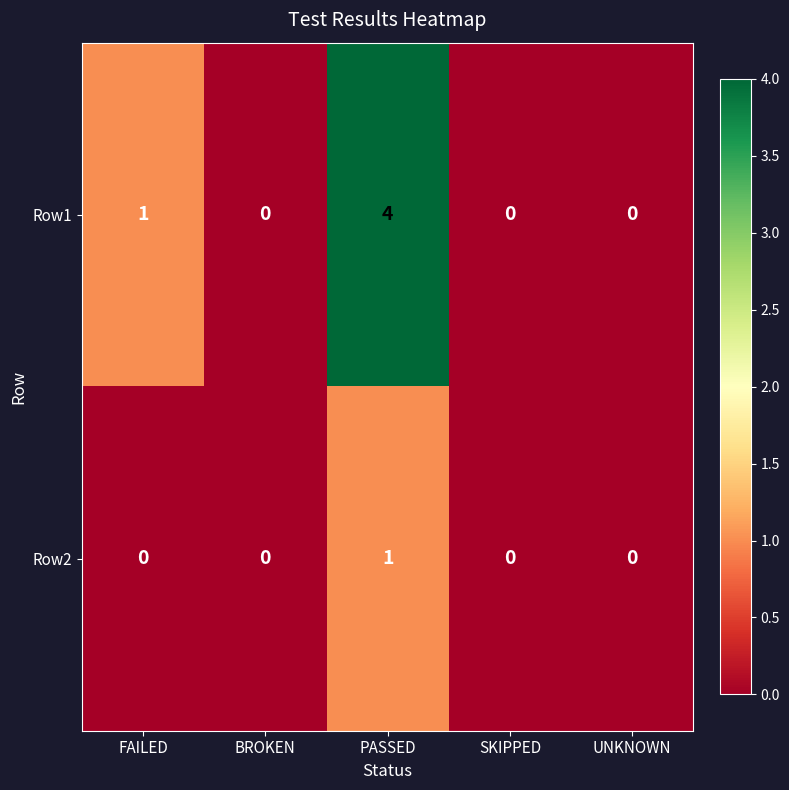

Count the number of categories in the chart.

5